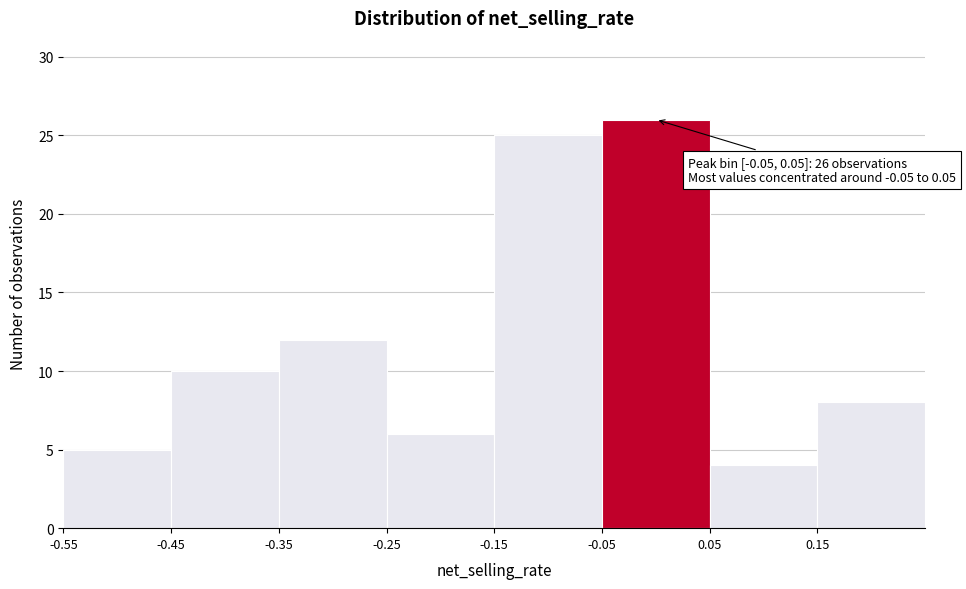

Which range on the x-axis has the tallest bar?

-0.05 to 0.05